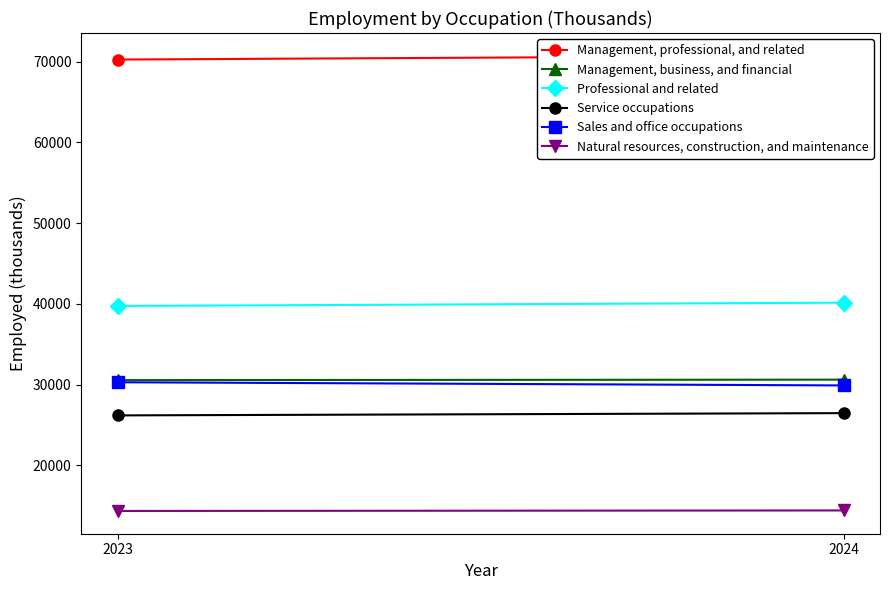

What is the difference between the highest and lowest values at 2023?

55949